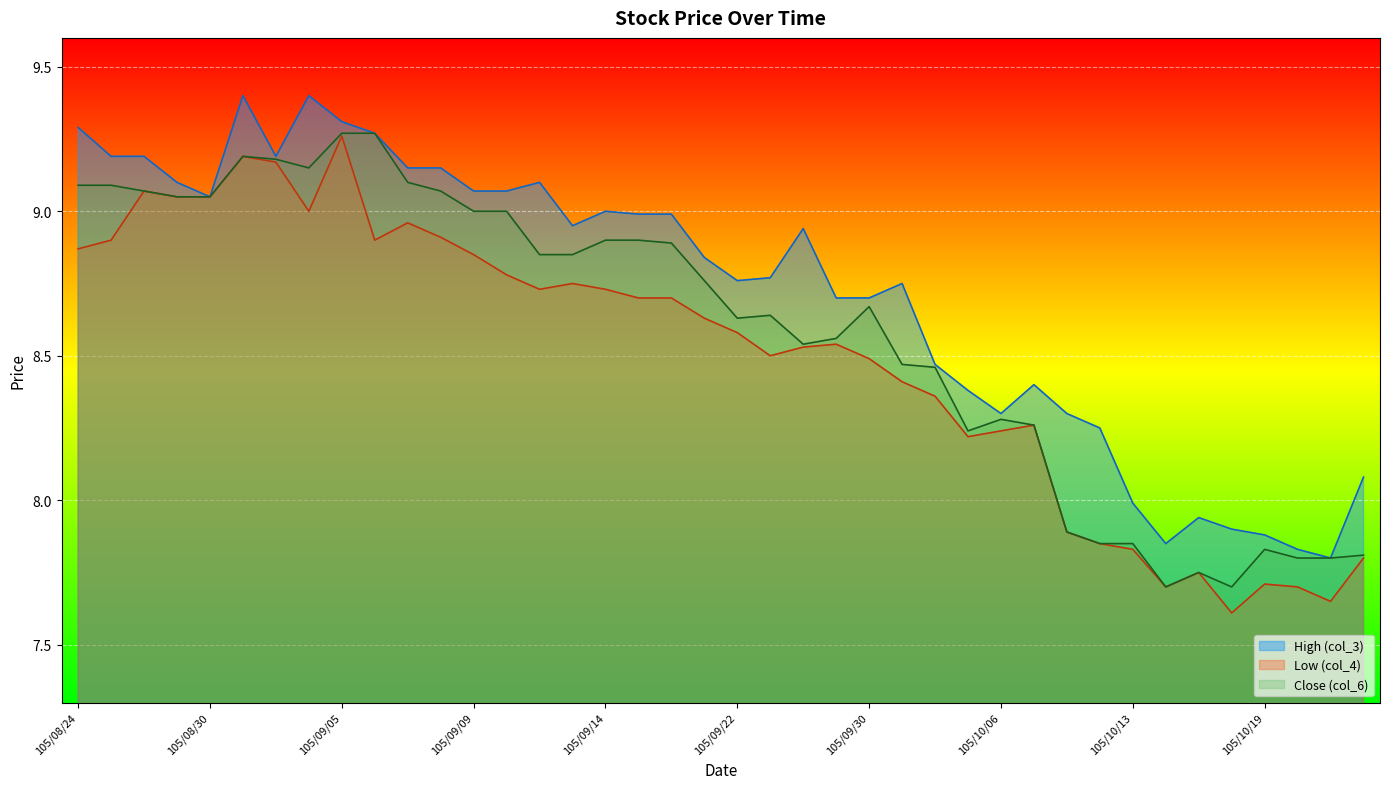

What is the value of the High (col_3) point at the 12th from the left?

9.2